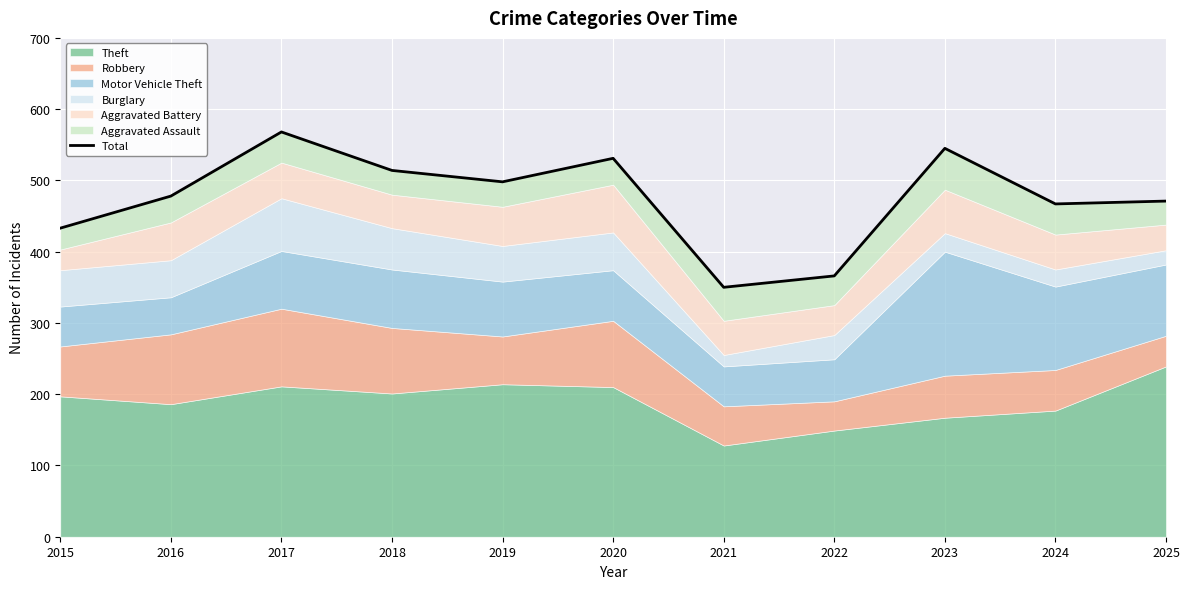

Reading left to right, what are all the values shown in this chart?

2015=433	2016=478	2017=568	2018=514	2019=498	2020=531	2021=350	2022=366	2023=545	2024=467	2025=471